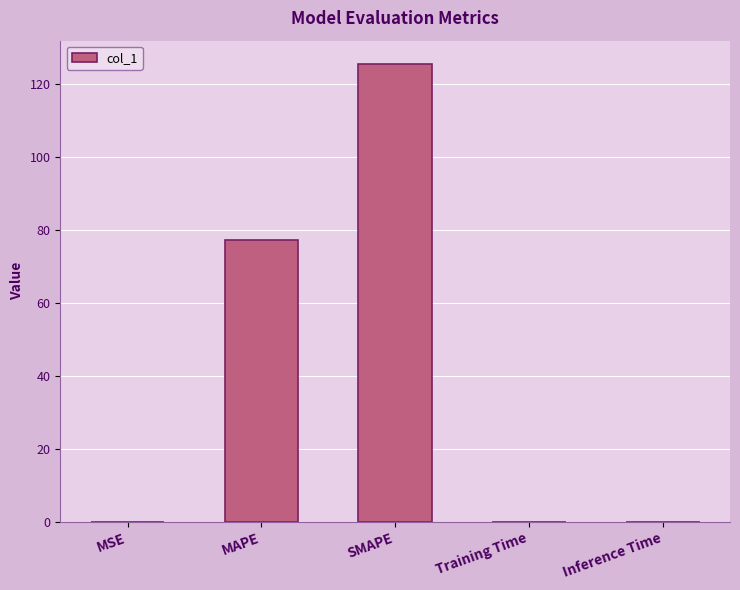

Which label corresponds to the largest value in the chart?

SMAPE